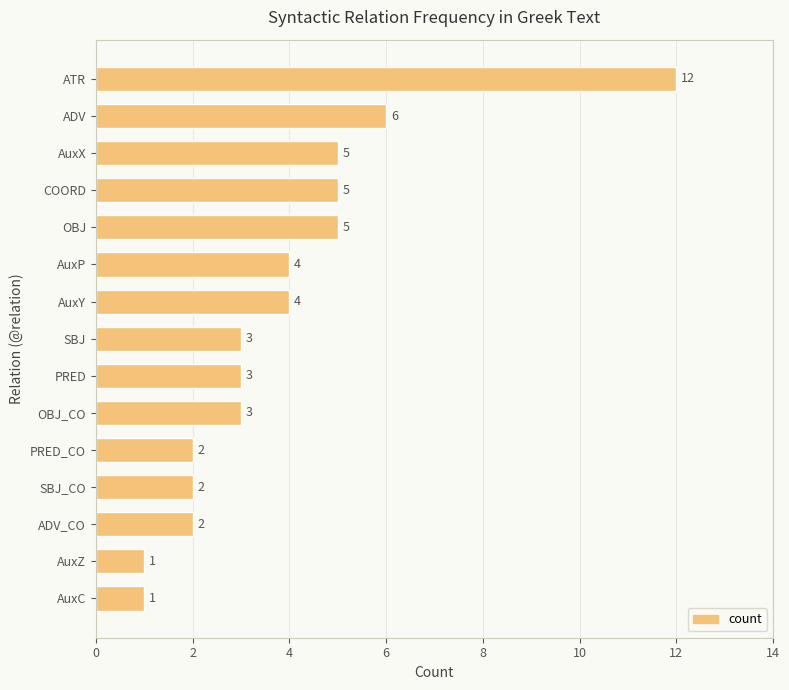

What is the difference between the second highest and second lowest values?

5